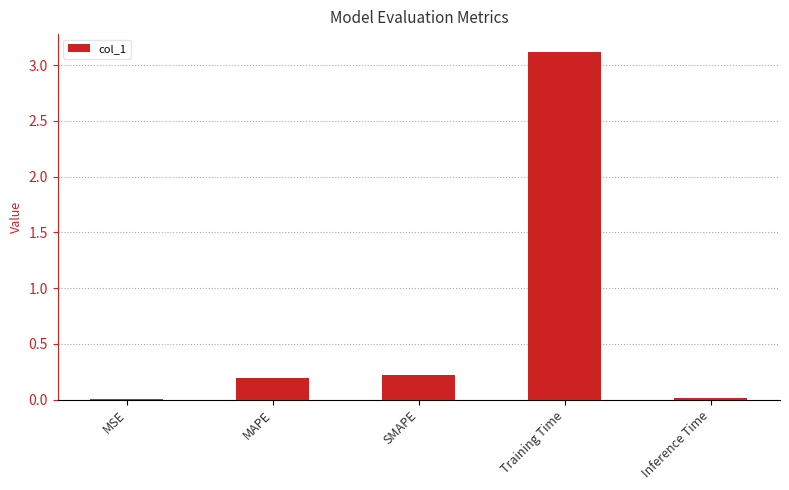

True or false: the data shows 3.1 at Training Time.

True